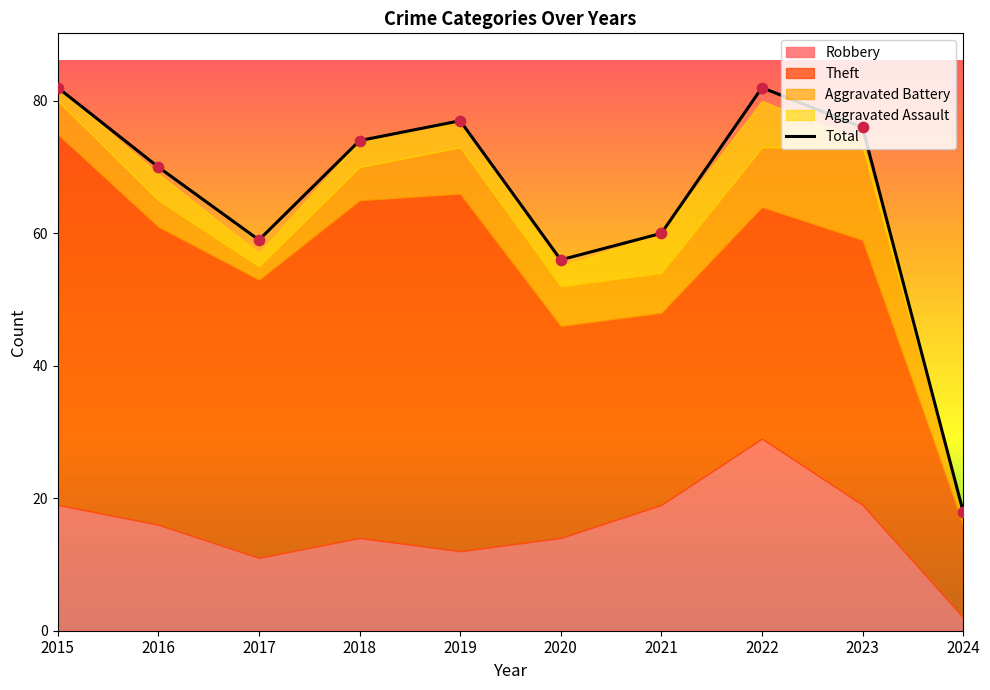

What is the ratio of the value at 2023 to the value at 2018?

1.0